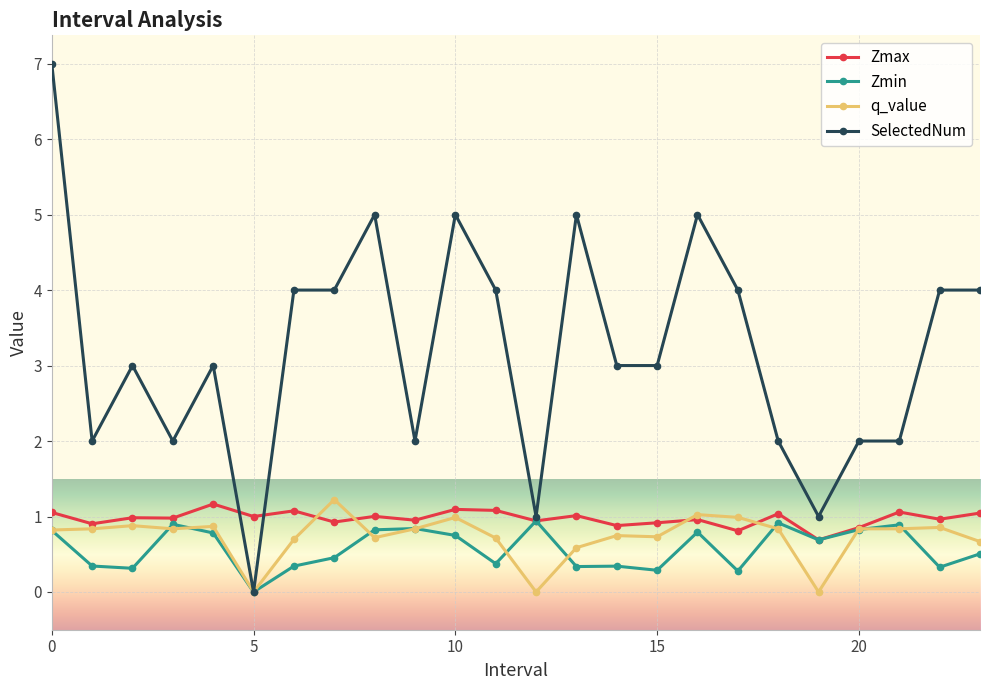

Which series has the widest spread of values?

SelectedNum